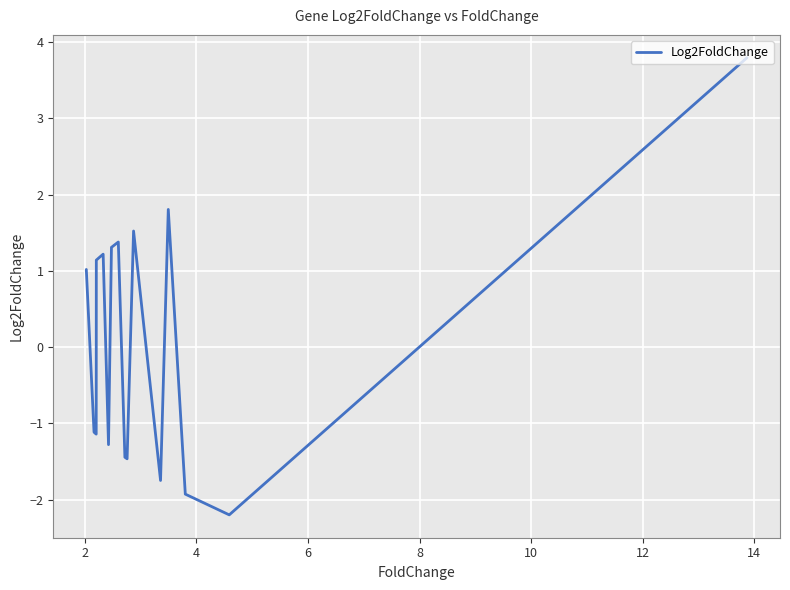

How many positive values are there?

11